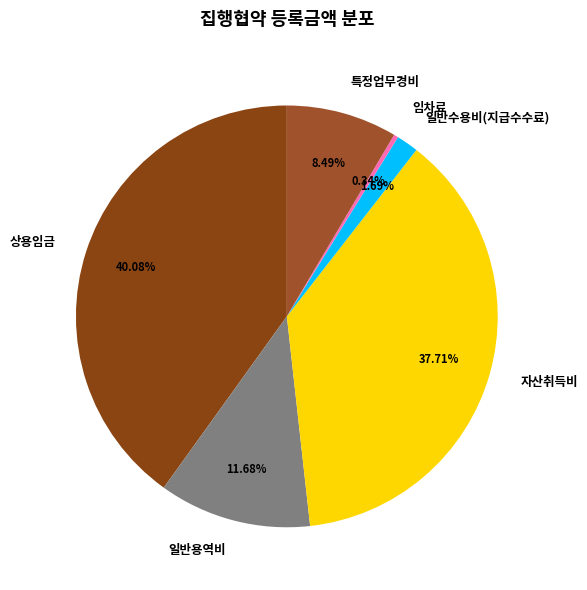

What is the total percentage of 일반용역비 and 임차료?

12.0%